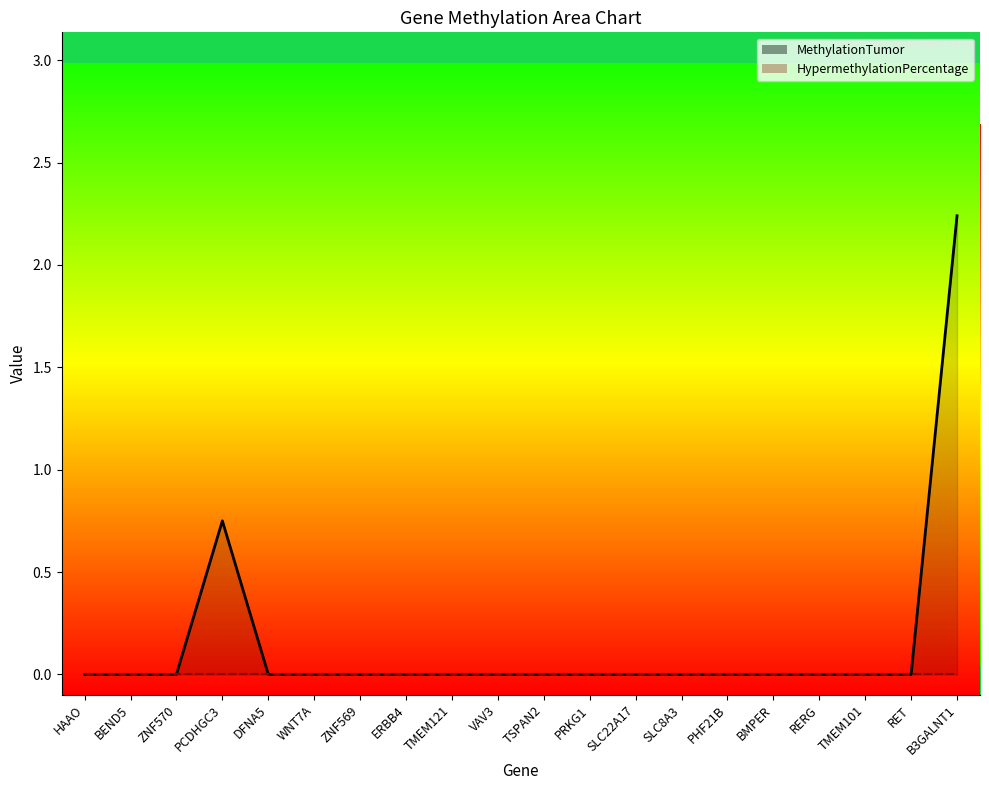

Which has a higher value, TSPAN2 or PCDHGC3?

PCDHGC3